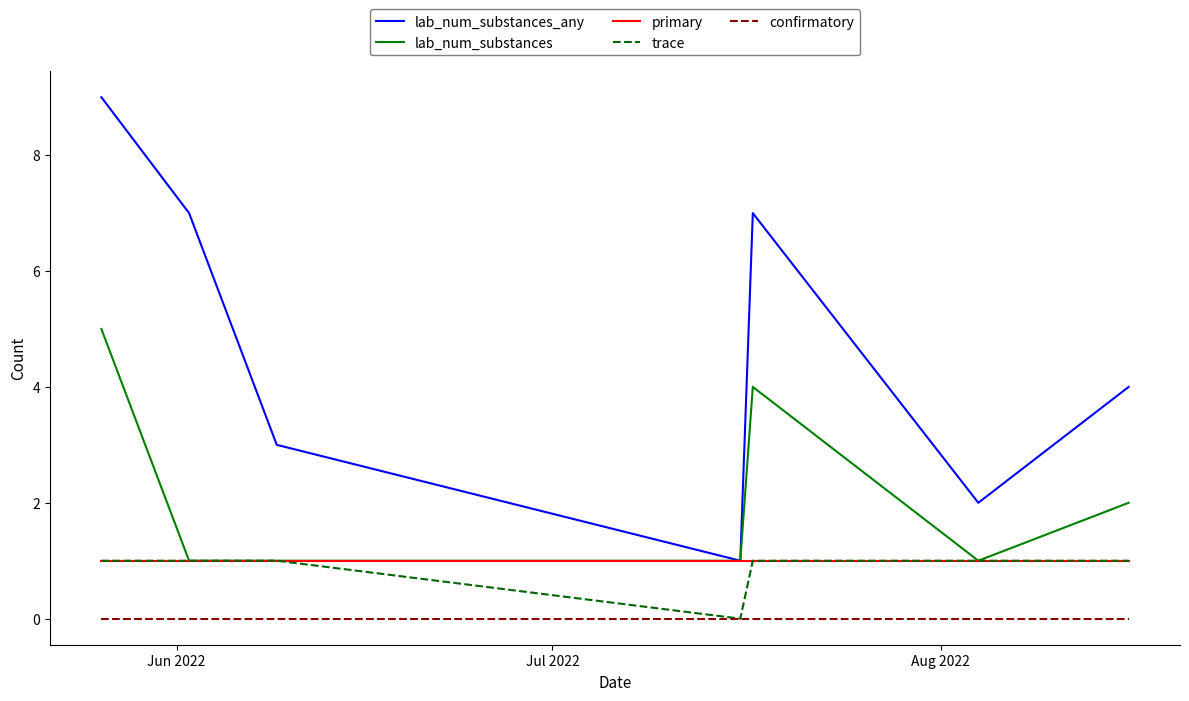

Which series has the largest total across all categories?

lab_num_substances_any